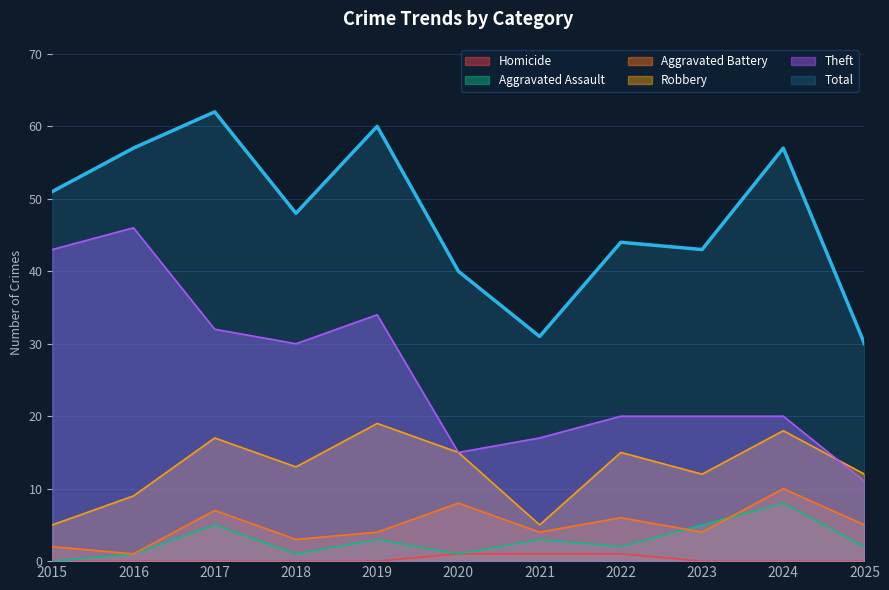

Which has a higher value, 2017 or 2018?

2017